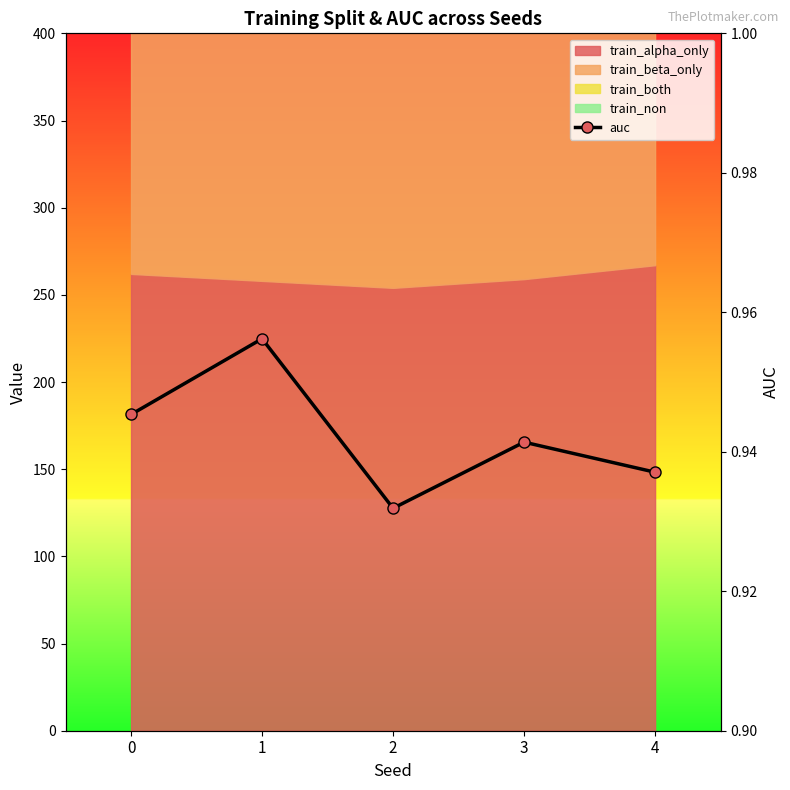

At which label is the value closest to 0?

2